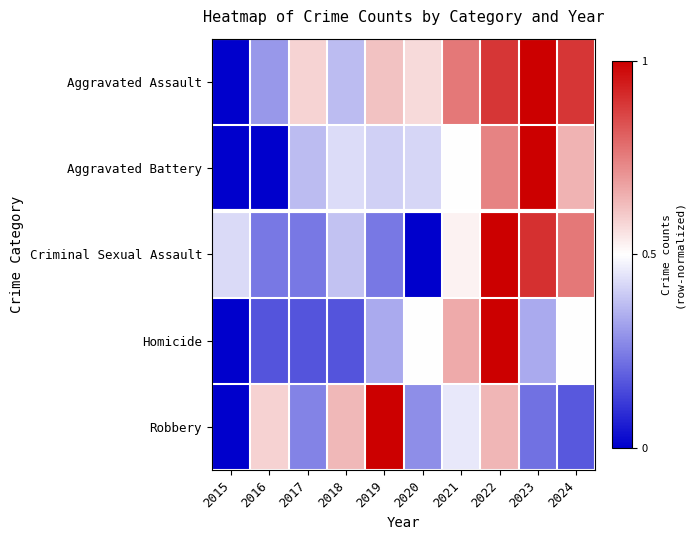

Reading left to right, what are all the values shown in this chart?

Aggravated Assault: 2015=0.0	2016=0.3	2017=0.6	2018=0.4	2019=0.6	2020=0.6	2021=0.8	2022=0.9	2023=1.0	2024=0.9
Aggravated Battery: 2015=0.0	2016=0.0	2017=0.4	2018=0.4	2019=0.4	2020=0.4	2021=0.5	2022=0.7	2023=1.0	2024=0.6
Criminal Sexual Assault: 2015=0.4	2016=0.2	2017=0.2	2018=0.4	2019=0.2	2020=0.0	2021=0.5	2022=1.0	2023=0.9	2024=0.8
Homicide: 2015=0.0	2016=0.2	2017=0.2	2018=0.2	2019=0.3	2020=0.5	2021=0.7	2022=1.0	2023=0.3	2024=0.5
Robbery: 2015=0.0	2016=0.6	2017=0.3	2018=0.6	2019=1.0	2020=0.3	2021=0.5	2022=0.6	2023=0.2	2024=0.2